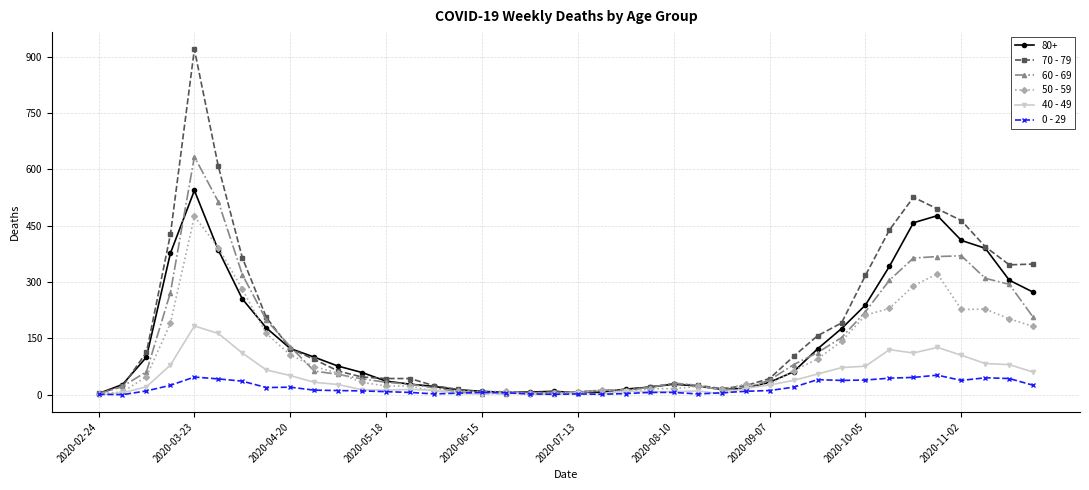

How many values in the 70 - 79 series are below 63?

20